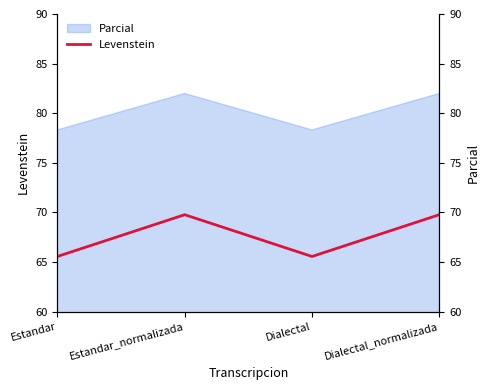

List the labels in order of value, smallest first.

Estandar, Dialectal, Estandar_normalizada, Dialectal_normalizada